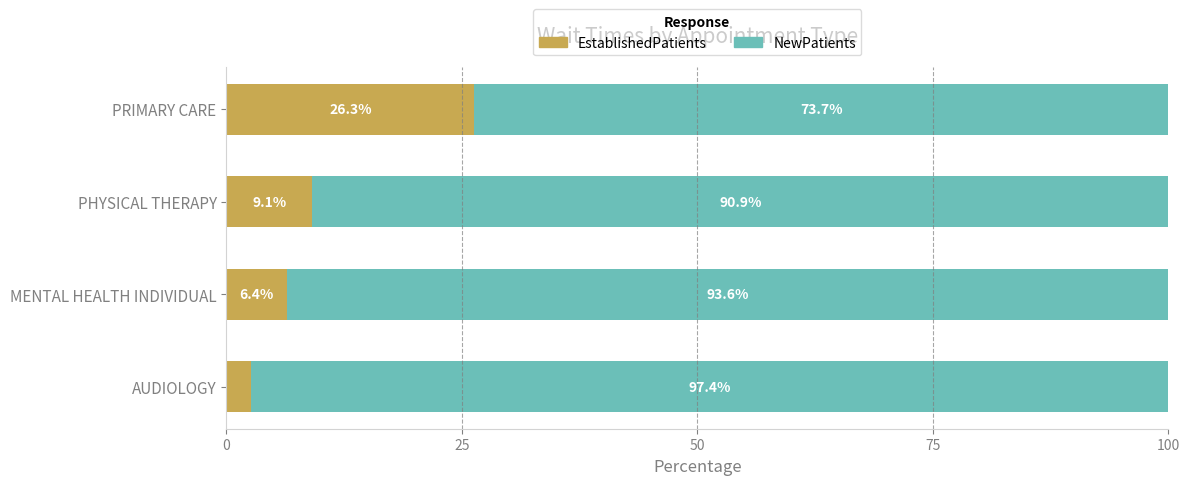

What is the total value across all series at MENTAL HEALTH INDIVIDUAL?

100.0